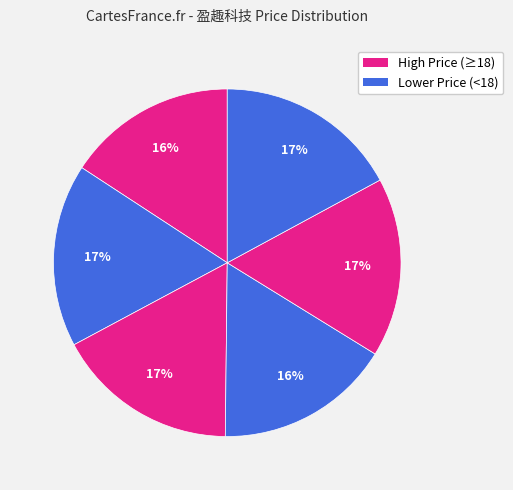

How many slices are in this pie chart?

6